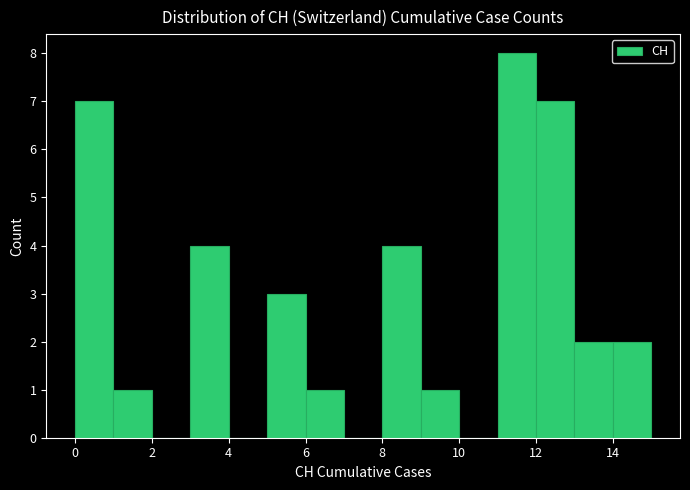

How tall is the bar that spans 1 to 2 on the x-axis? The values are not printed on the chart, so give them approximately, as read against the axis.

1